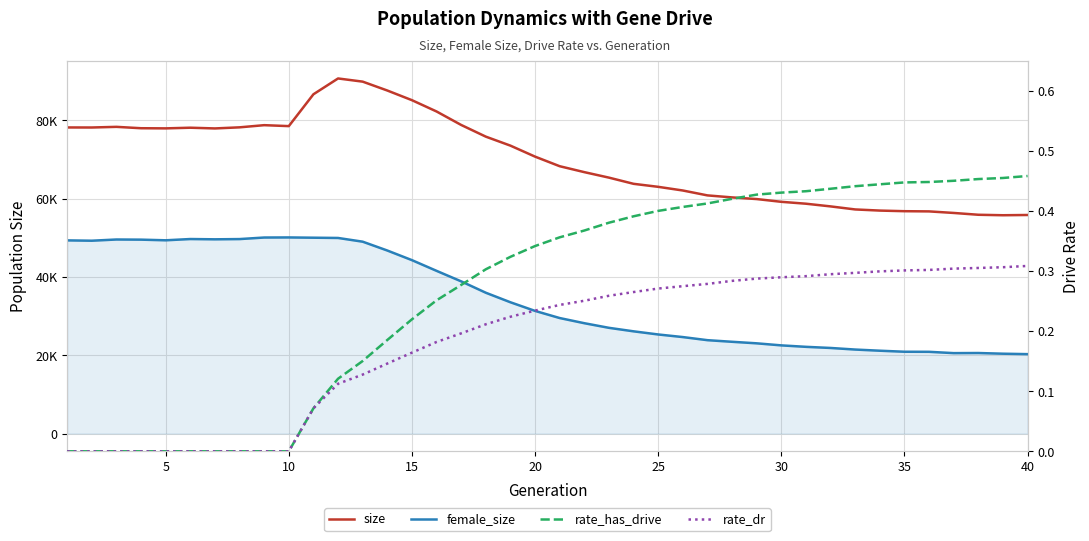

At how many categories does at least one series exceed 2271?

40